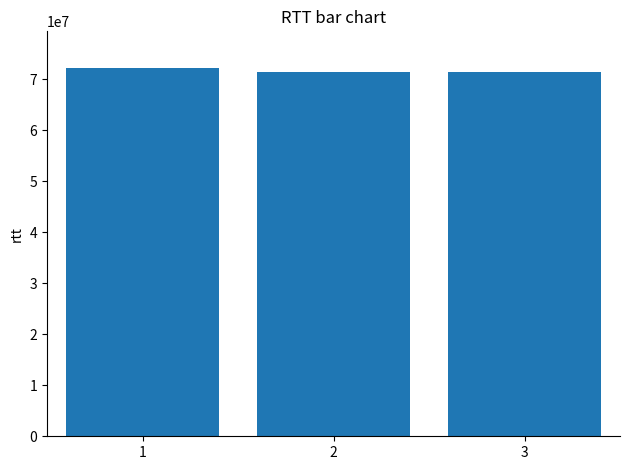

Approximately how many times larger is the value at 3 compared to 1?

1.0